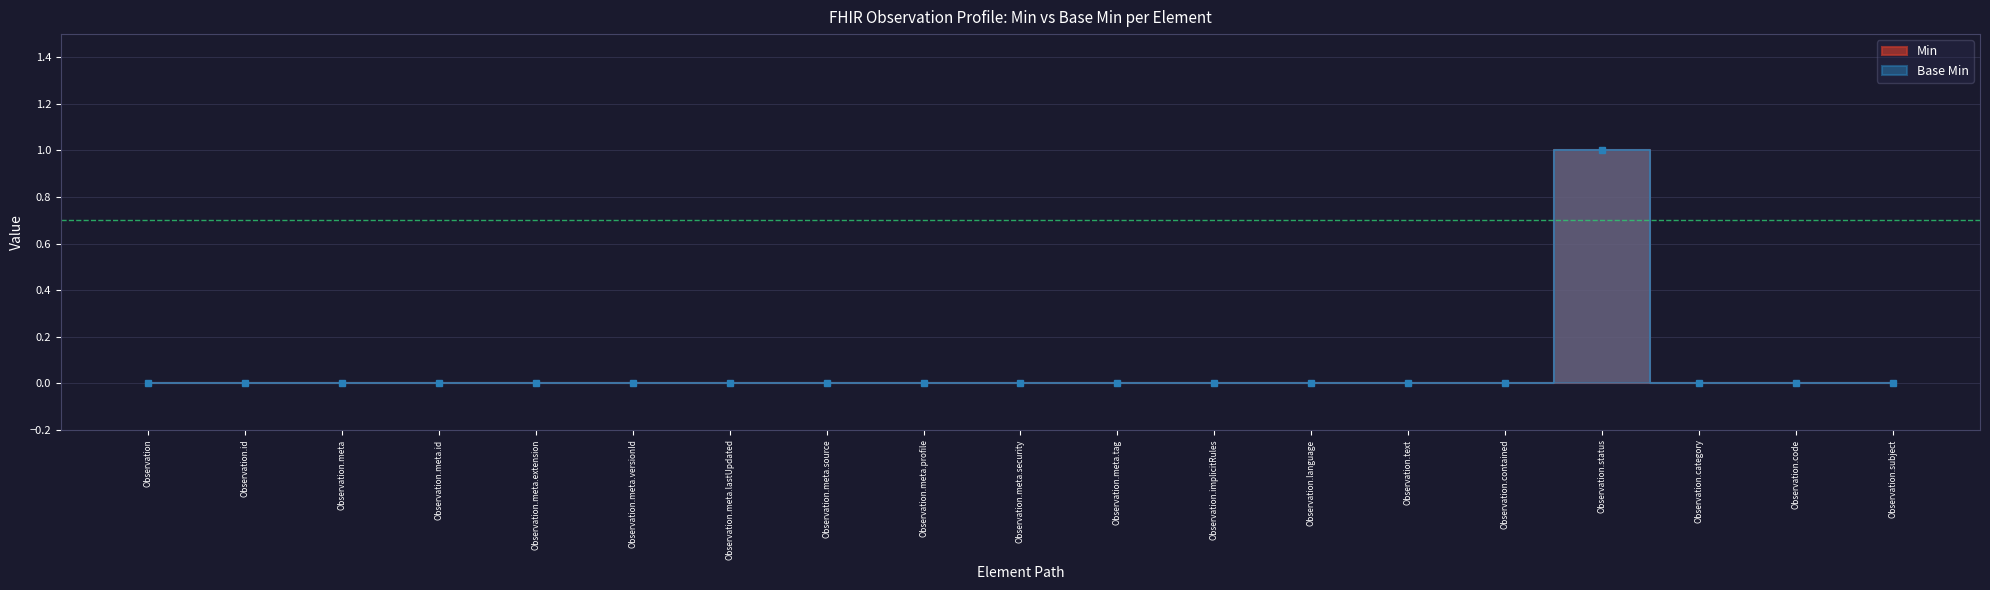

What is the maximum value for Min?

1